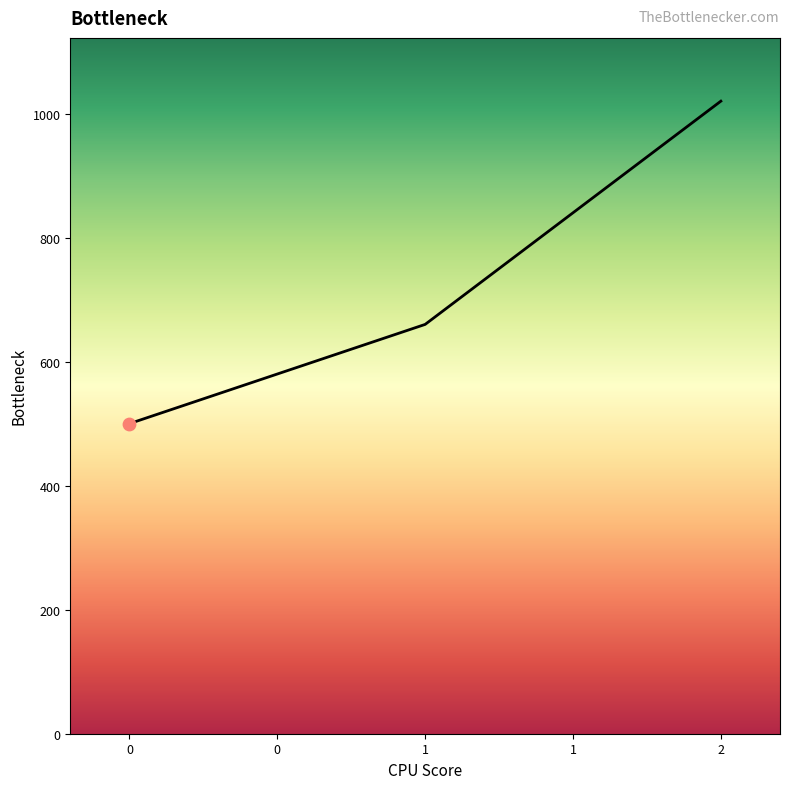

Approximately how many times larger is the value at 0 compared to 1?

0.8